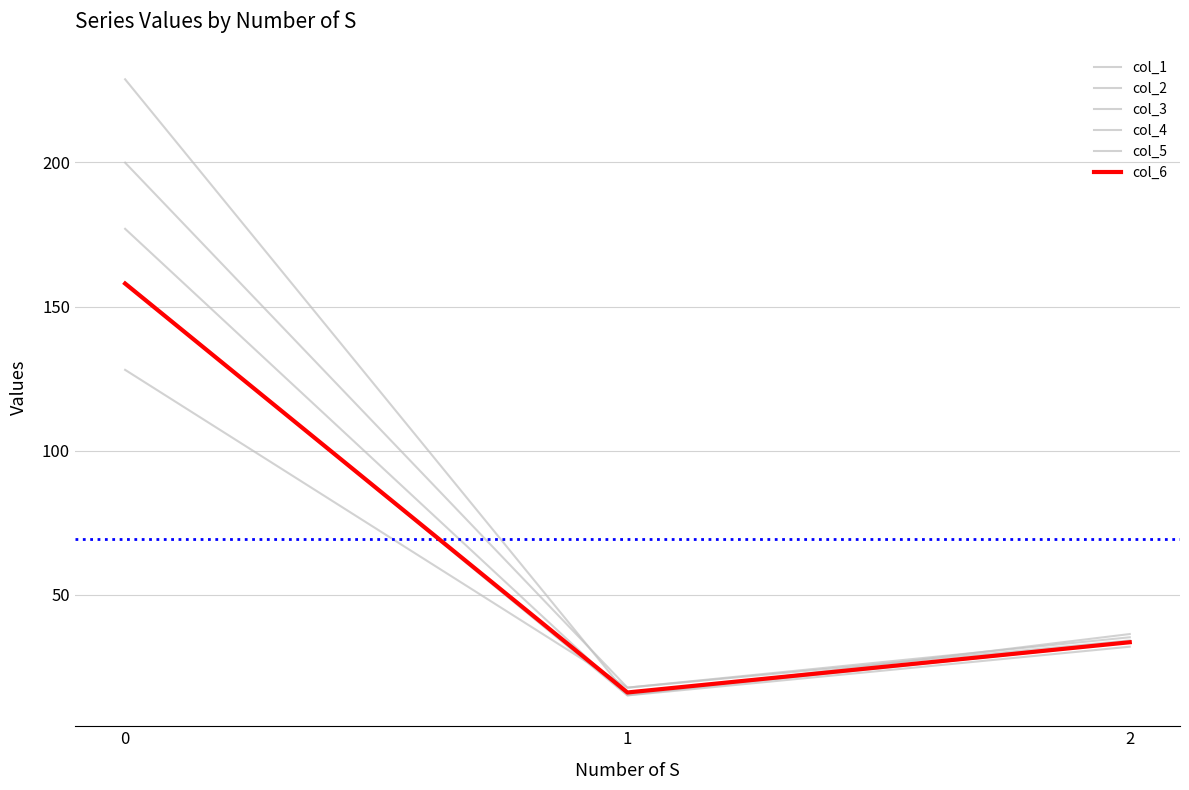

What is the value of the col_5 point at the 2nd from the left?

15.1